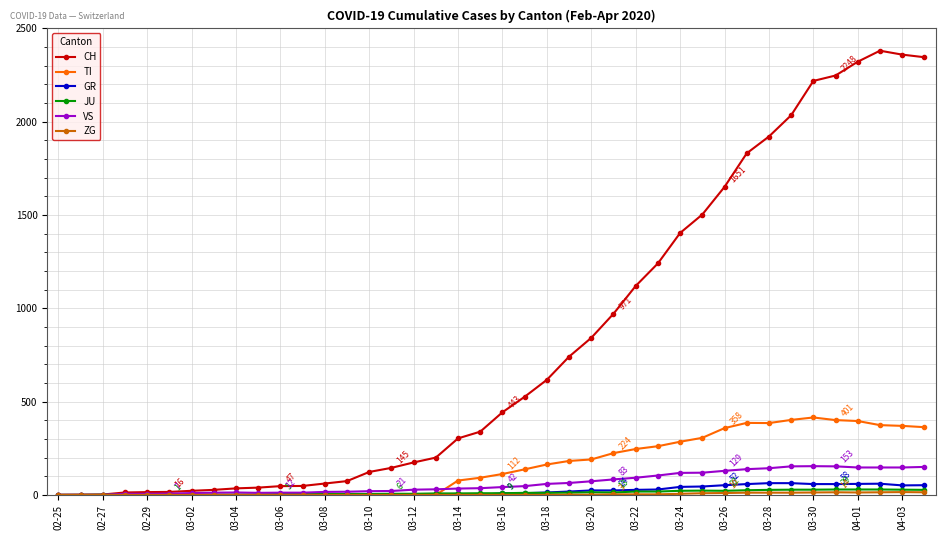

Which series has the widest spread of values?

CH